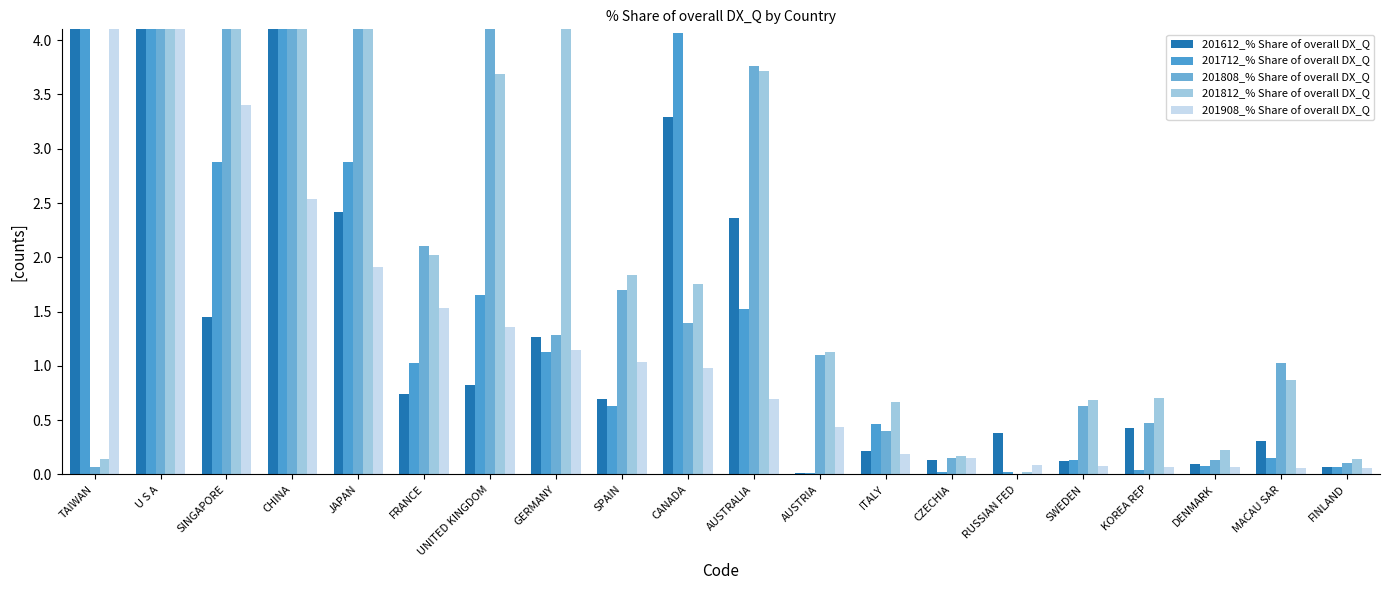

How many values in the 201712_% Share of overall DX_Q series are below 1?

10